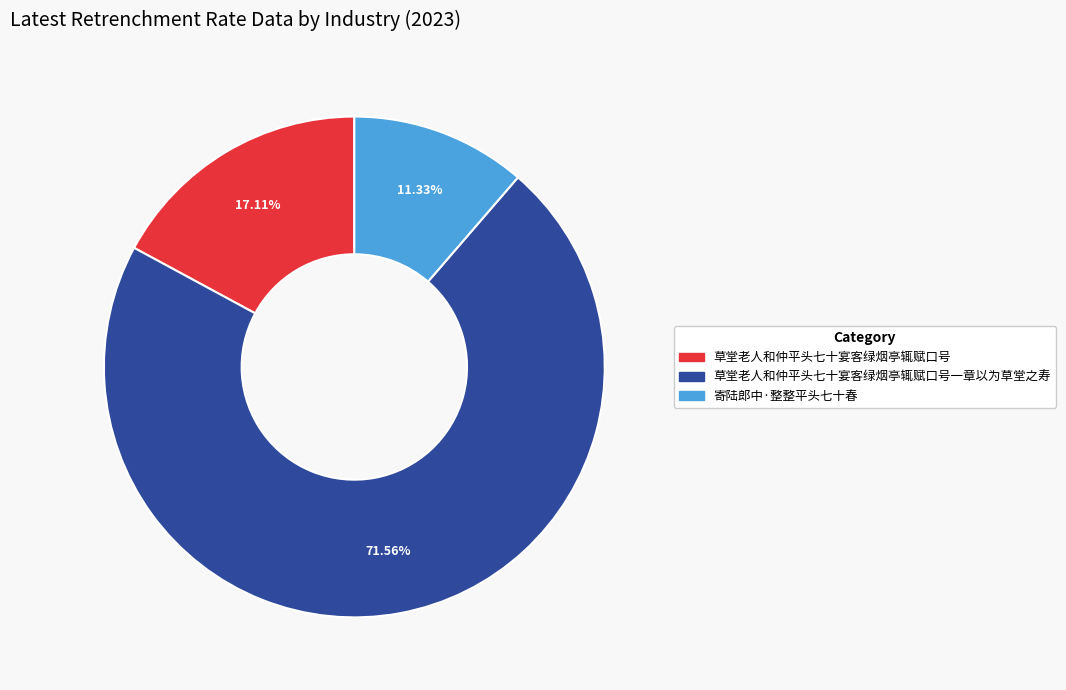

Is it true that 草堂老人和仲平头七十宴客绿烟亭辄赋口号 is 17% of the pie?

True